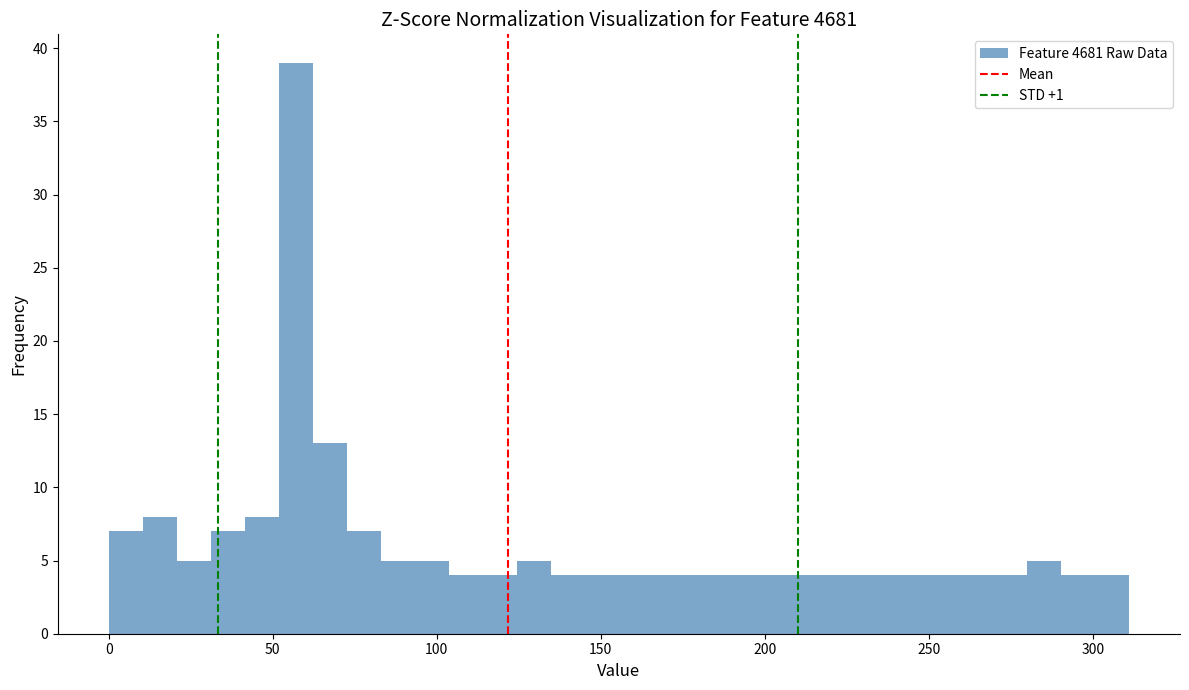

Read against the x-axis, roughly where is the centre of the tallest bar?

55